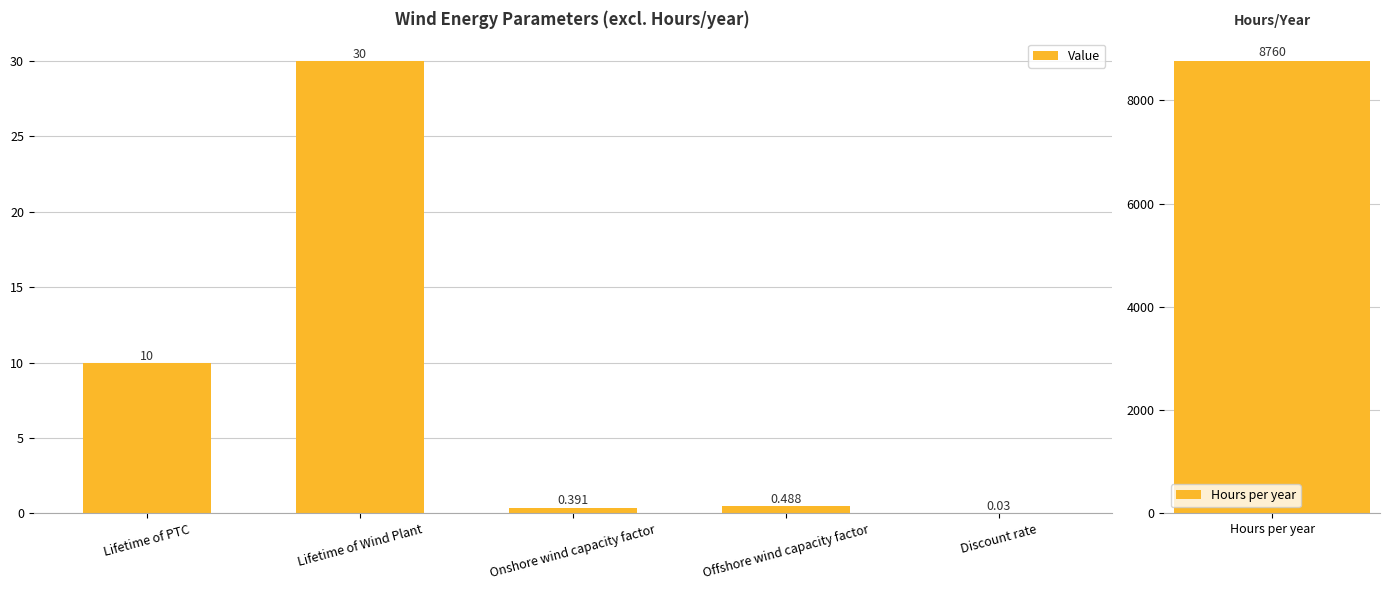

Rank the categories by value from lowest to highest.

Discount rate, Onshore wind capacity factor, Offshore wind capacity factor, Lifetime of PTC, Lifetime of Wind Plant